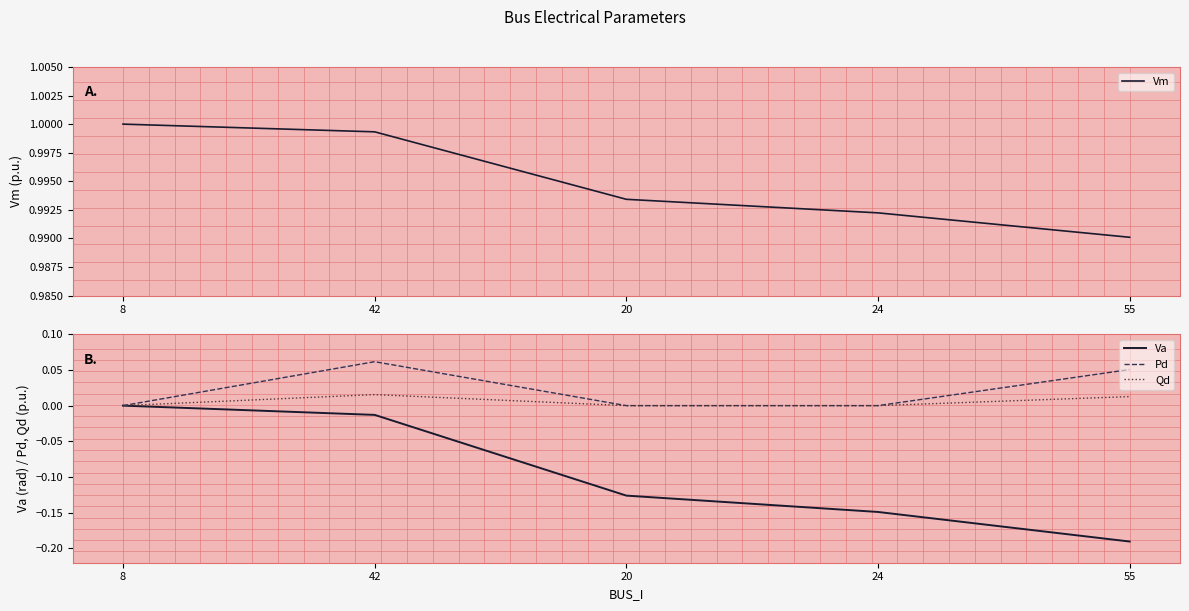

At which category is the sum across all series the highest?

42